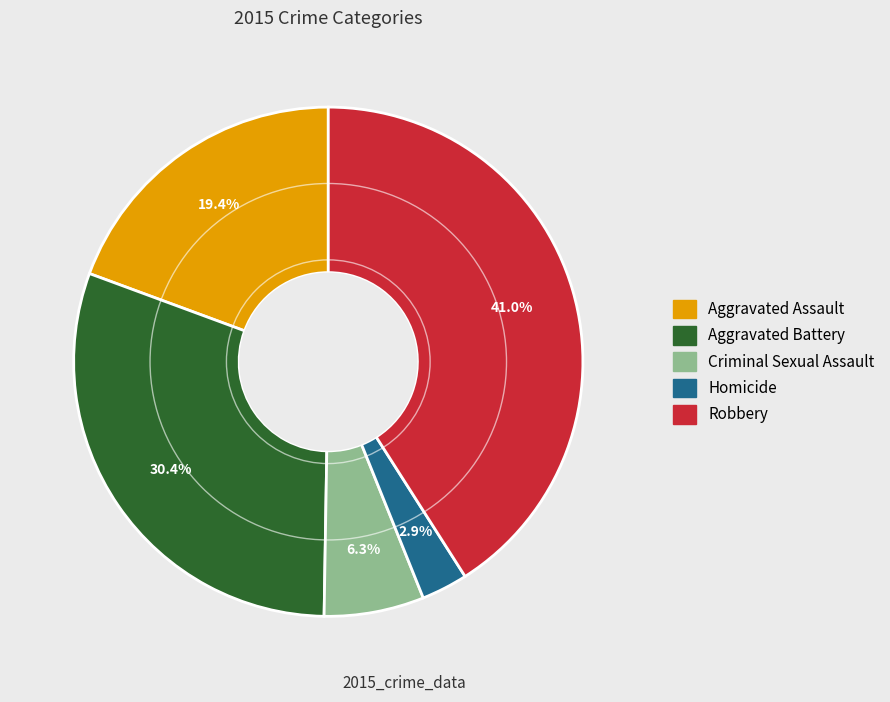

Does any single category account for the majority?

No